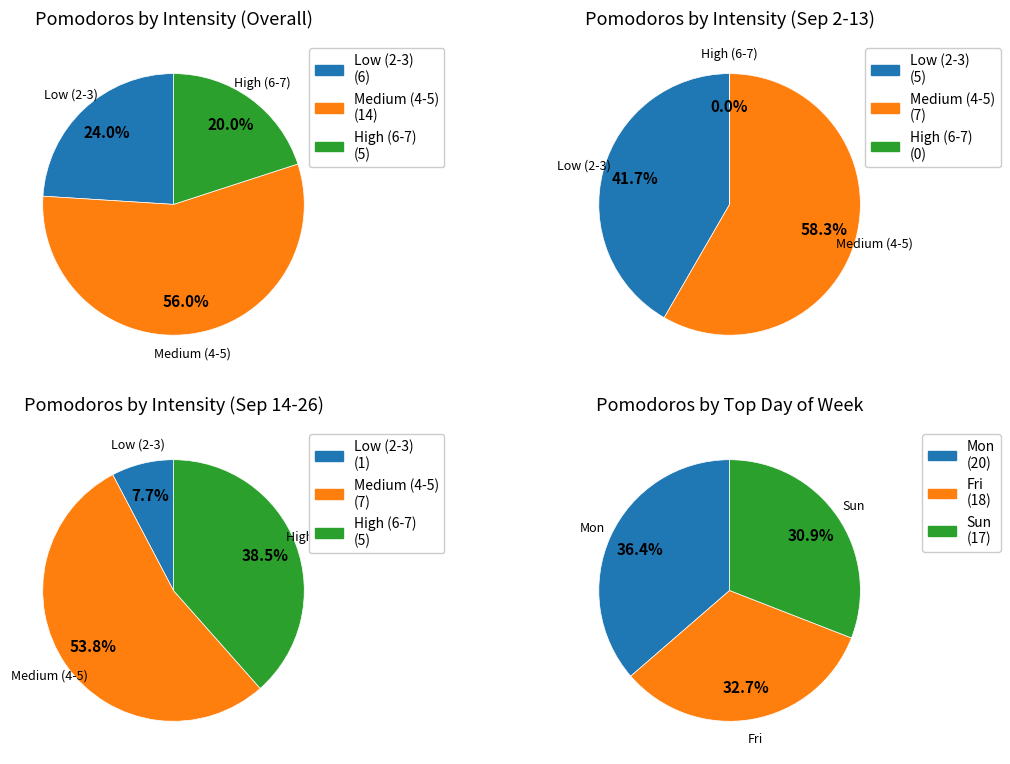

True or false: 2022-09-02 accounts for 1% of the total.

False